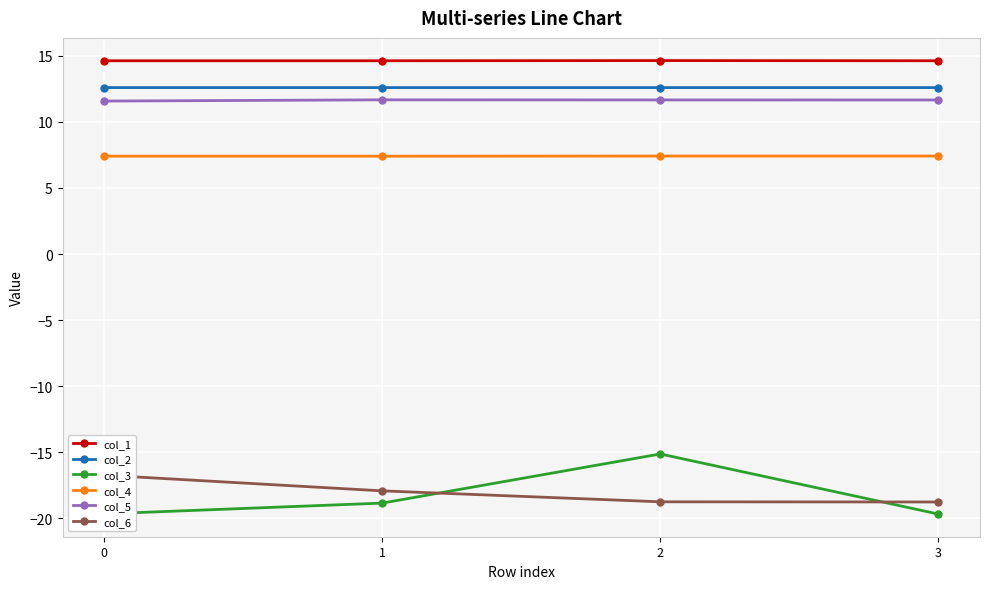

Rank the series by their maximum value, from highest to lowest.

col_1, col_2, col_5, col_4, col_3, col_6